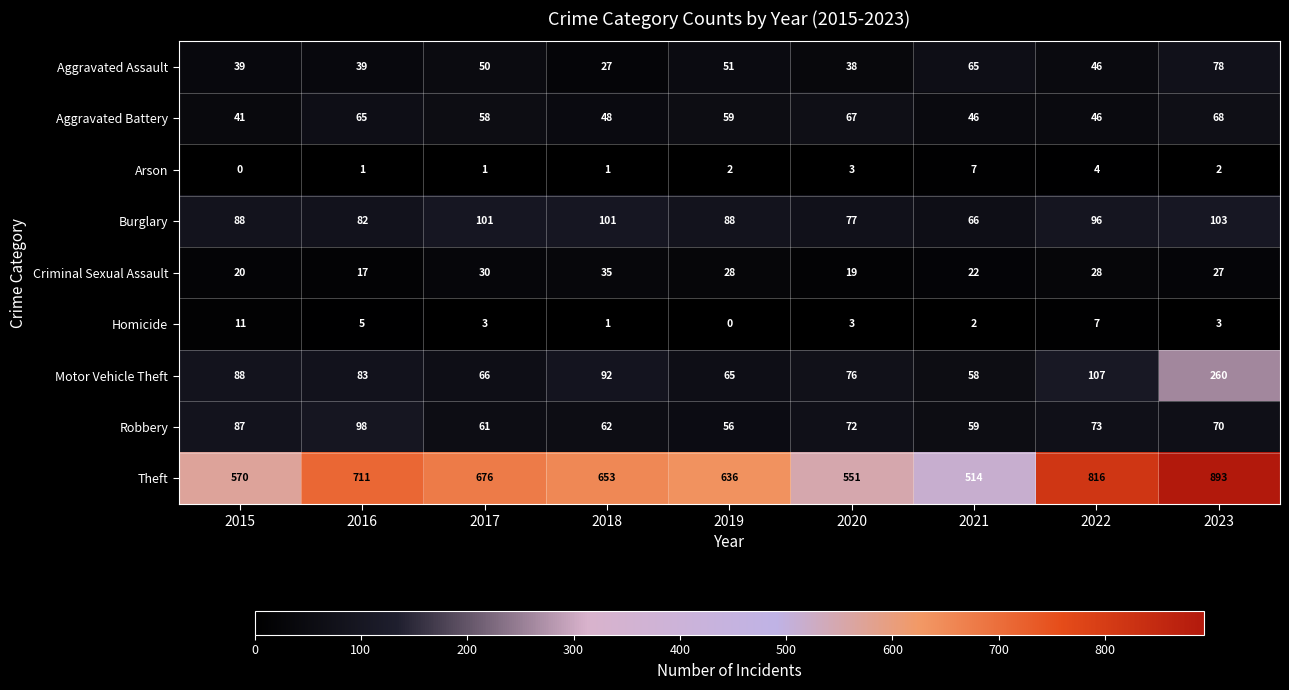

Is it true that Aggravated Battery equals 46 at 2021?

True